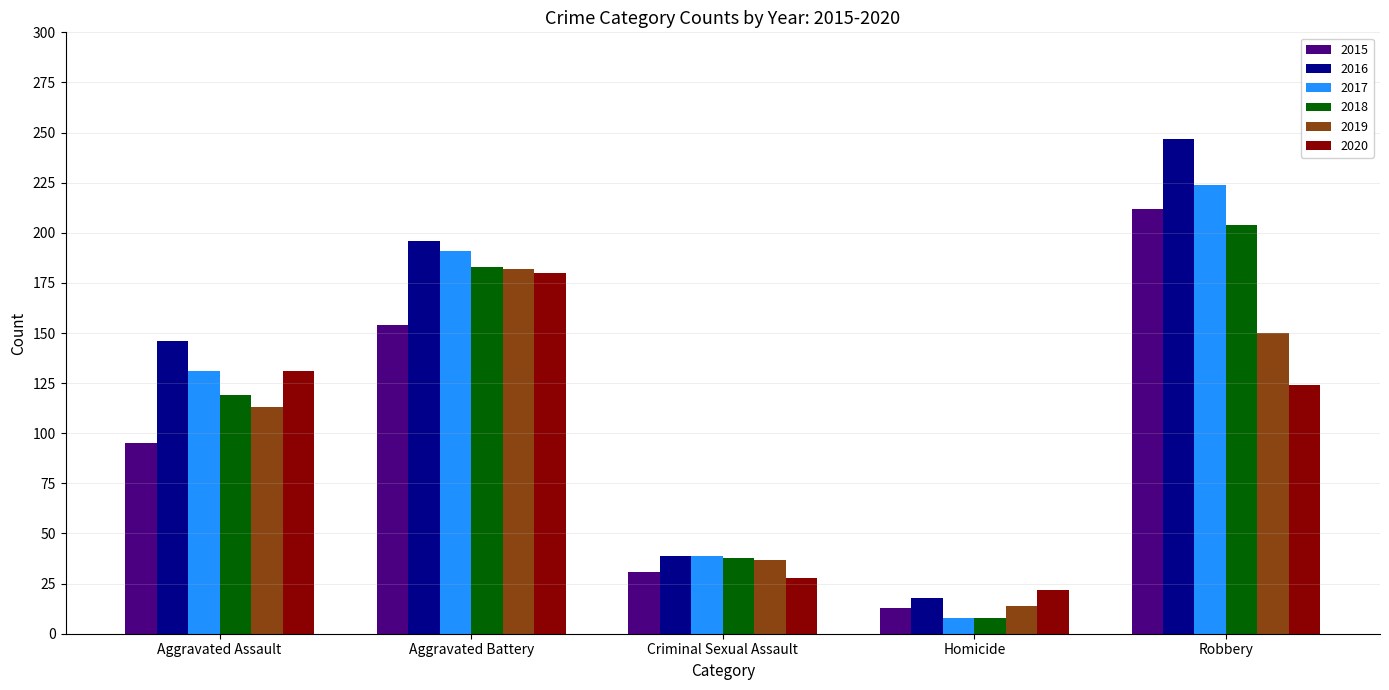

What is the sum of all 2019 values?

496